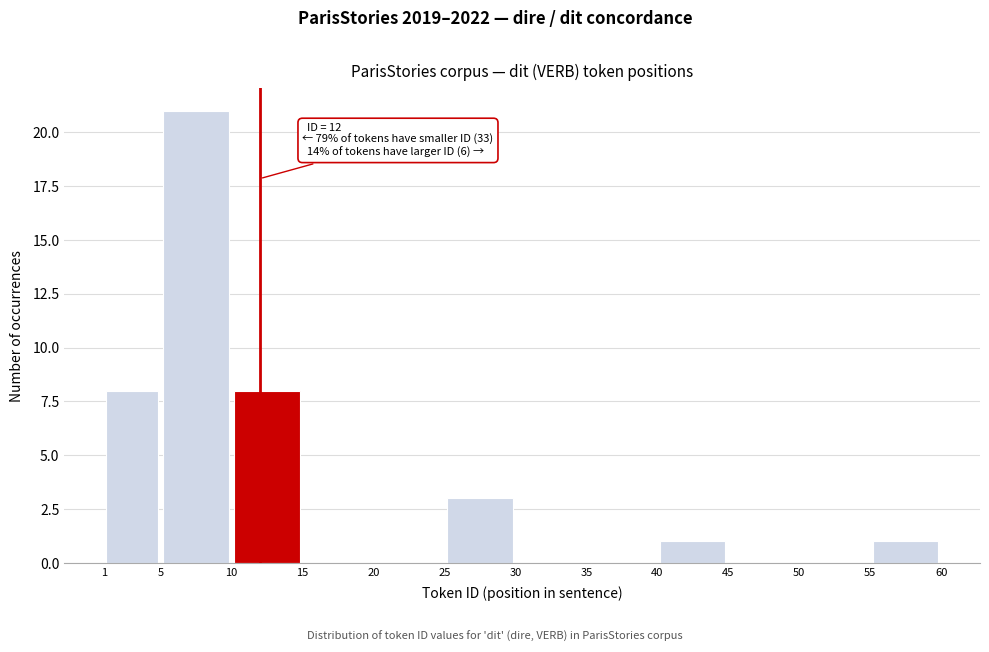

Over which range of the x-axis is the bar tallest?

5 to 10